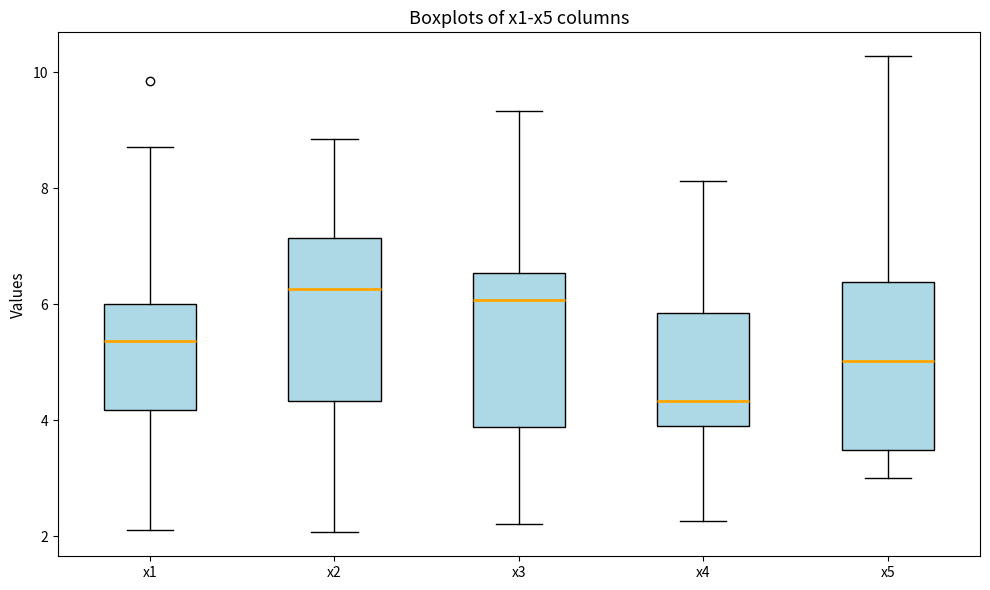

Reading left to right, read every box against the y-axis: the position of its median line, the range the box covers, and the ends of its whiskers. The values are not printed on the chart, so give them approximately, as read against the axis.

x1: median 5.4, box 4.2 to 6.0, whiskers 2.2 to 8.8
x2: median 6.2, box 4.4 to 7.2, whiskers 2.0 to 8.8
x3: median 6.0, box 3.8 to 6.6, whiskers 2.2 to 9.4
x4: median 4.4, box 3.8 to 5.8, whiskers 2.2 to 8.2
x5: median 5.0, box 3.4 to 6.4, whiskers 3.0 to 10.2